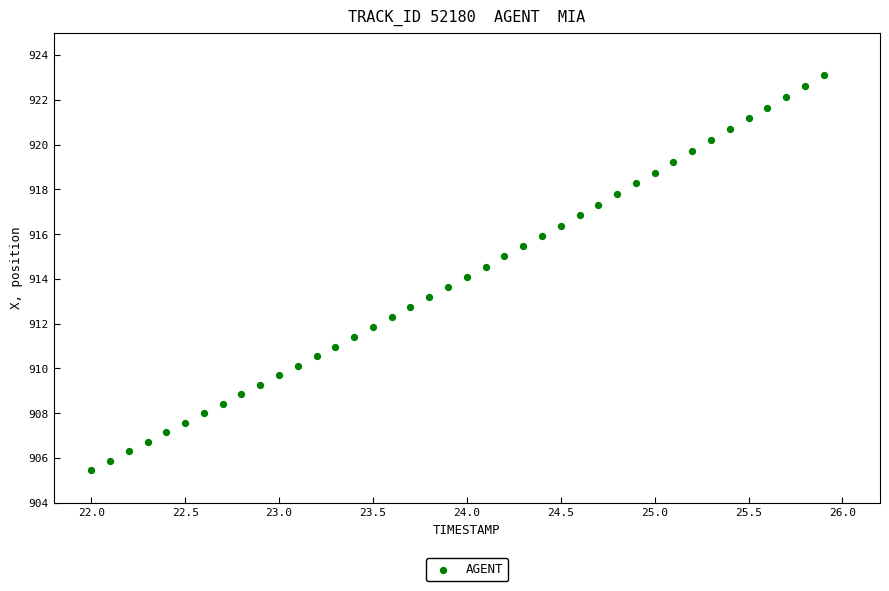

What is the range of Y values (max minus min)?

17.7